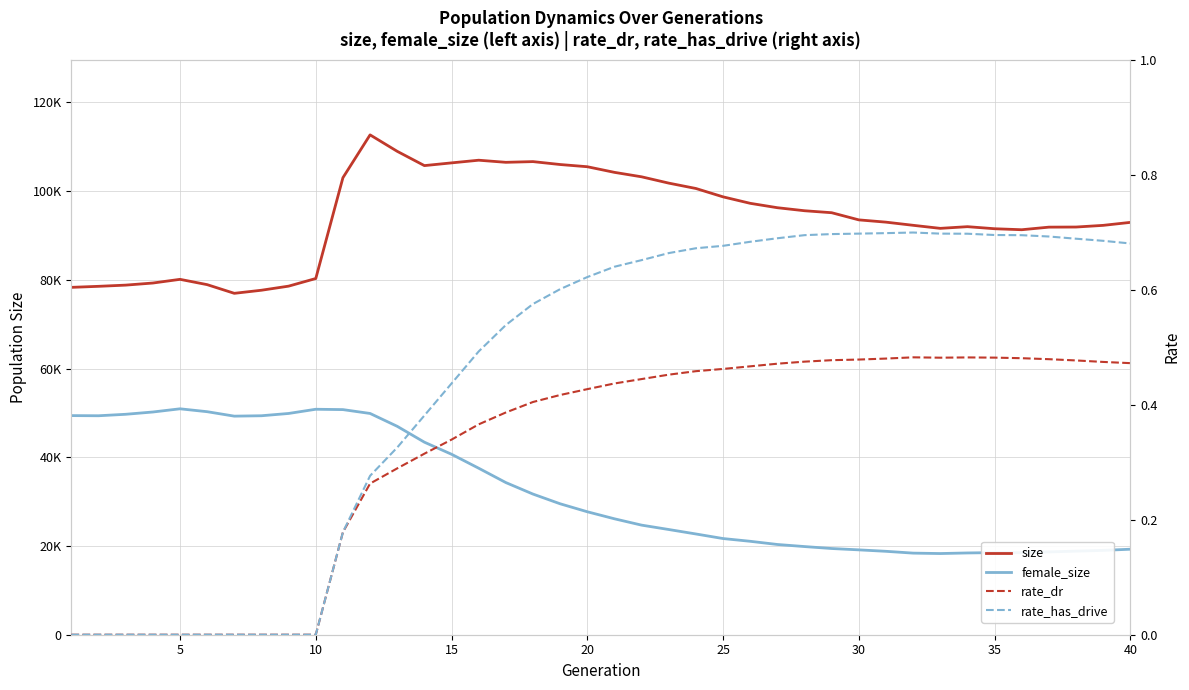

Which series has the largest total across all categories?

size